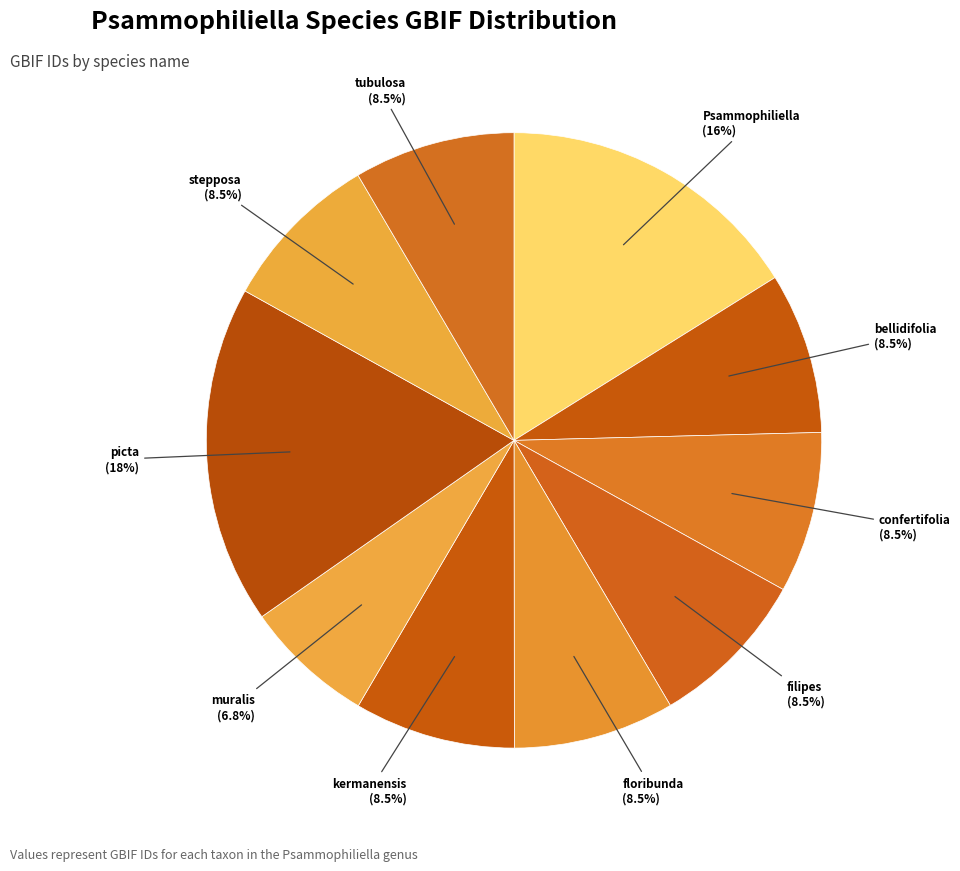

What is the largest slice in the pie chart?

picta